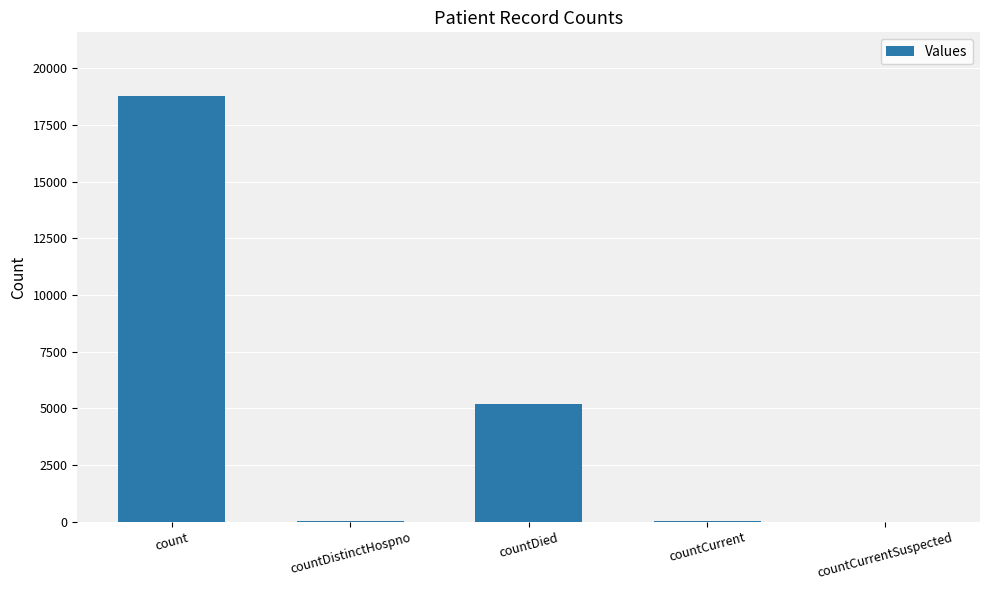

Is it true that the value at count is 25195?

False